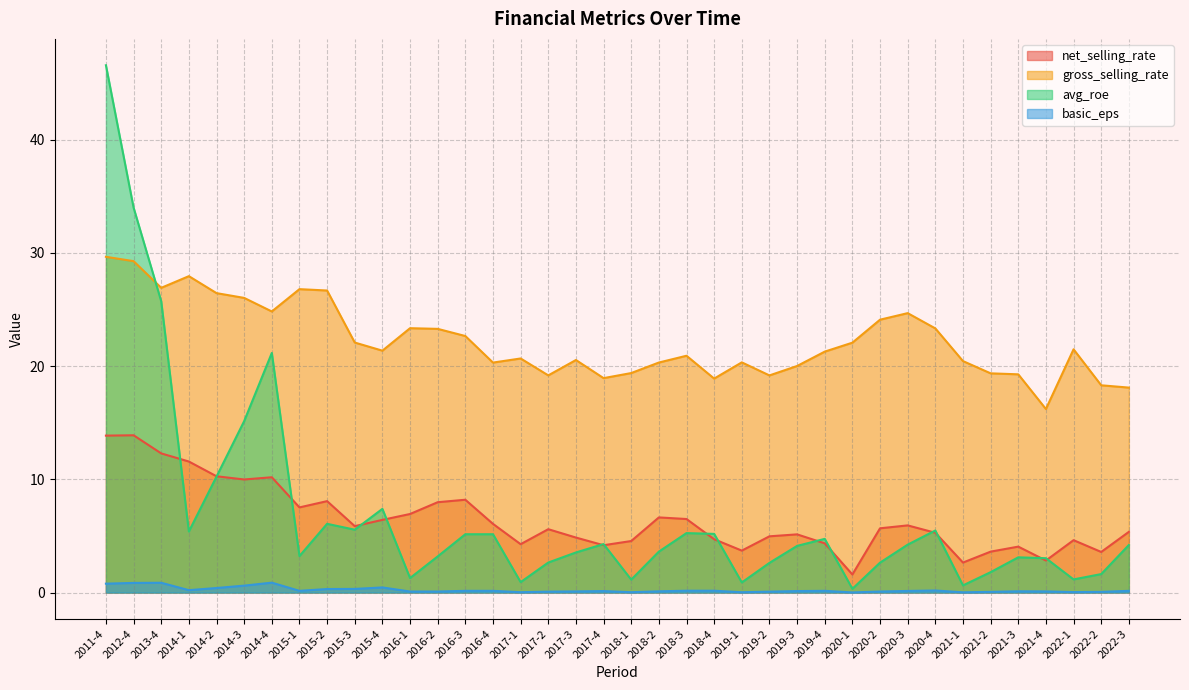

At which category is the sum across all series the highest?

2011-4